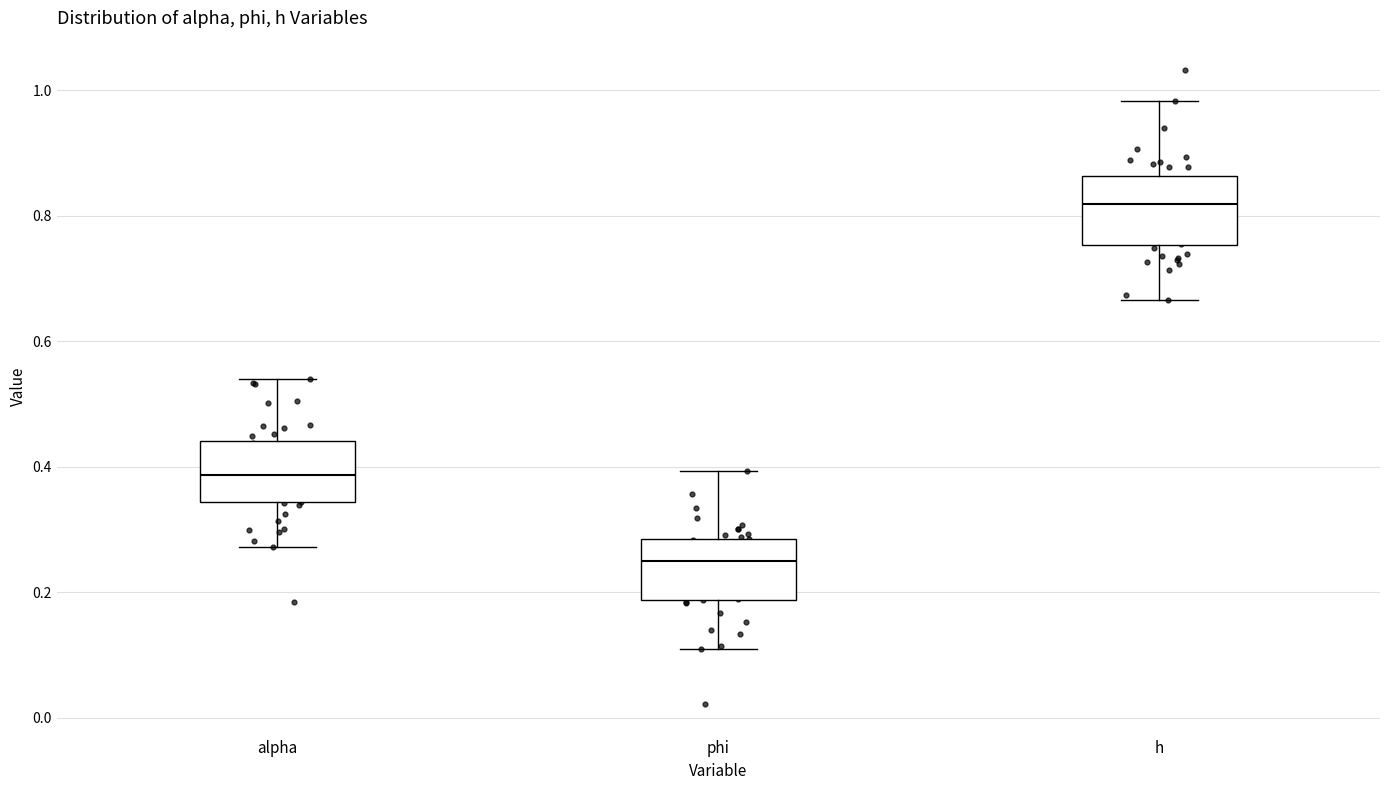

Reading left to right, read every box against the y-axis: the position of its median line, the range the box covers, and the ends of its whiskers. The values are not printed on the chart, so give them approximately, as read against the axis.

alpha: median 0.38, box 0.34 to 0.44, whiskers 0.28 to 0.54
phi: median 0.24, box 0.18 to 0.28, whiskers 0.10 to 0.40
h: median 0.82, box 0.76 to 0.86, whiskers 0.66 to 0.98